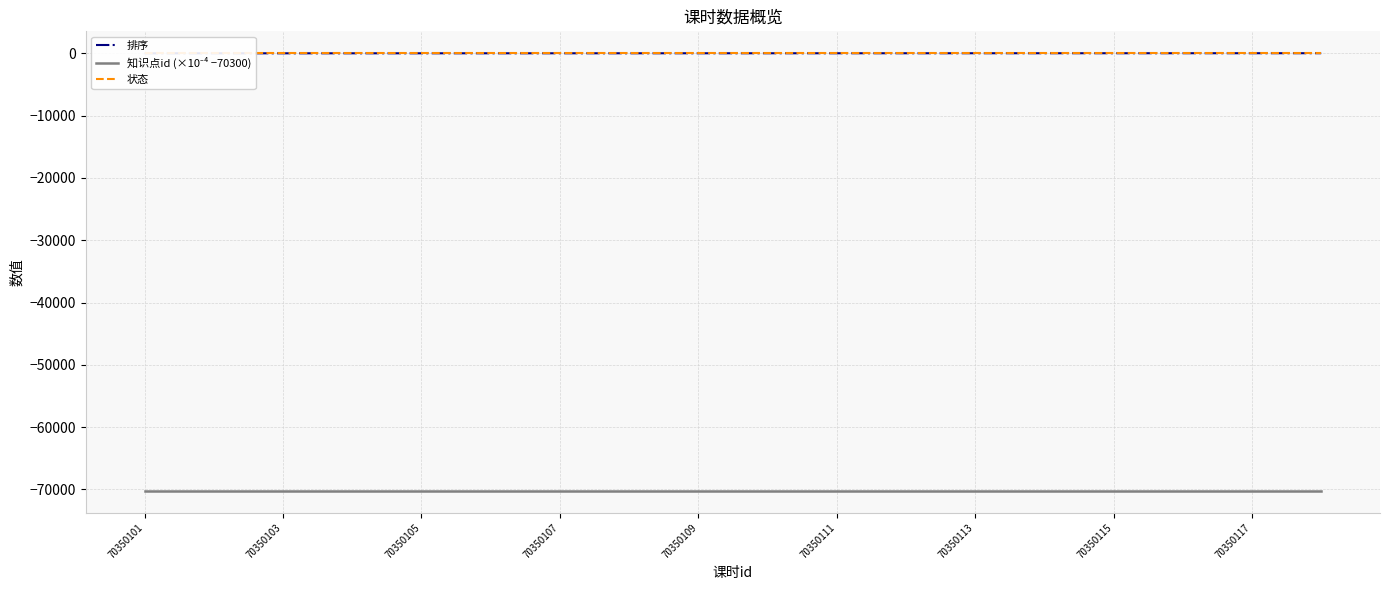

True or false: 状态 and 排序 intersect in this chart.

False